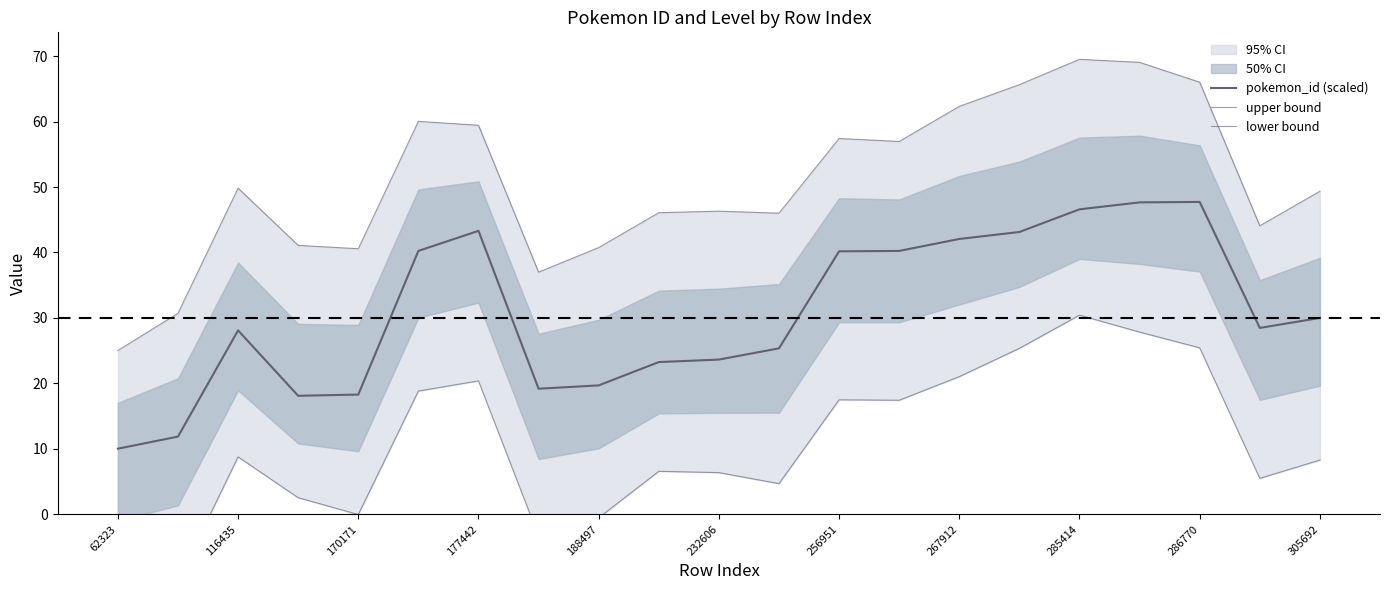

True or false: lower bound has more than 0 interior local peaks.

True